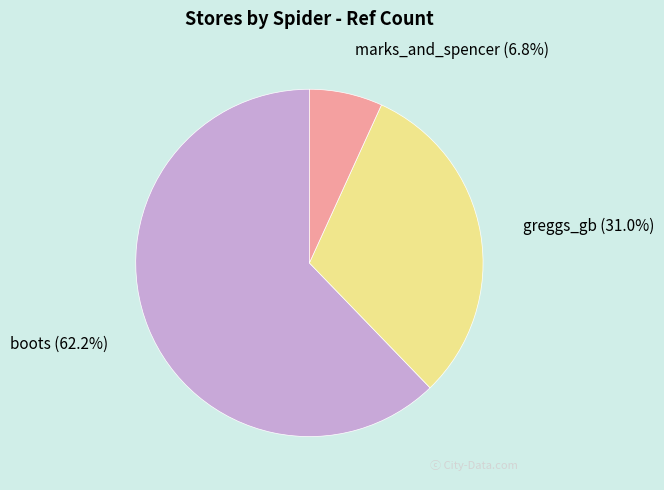

Combined, what portion of the pie is marks_and_spencer and greggs_gb?

37.8%